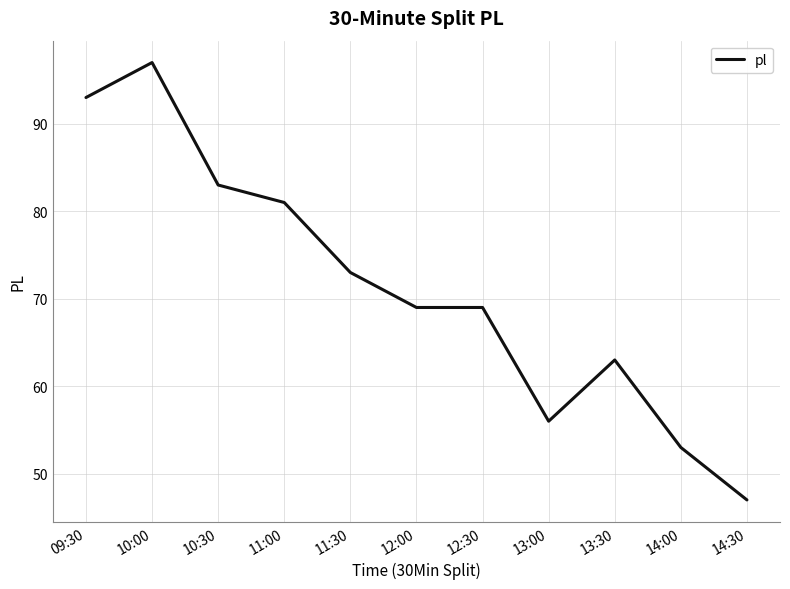

Is it true that the value at 11:00 is 129?

False